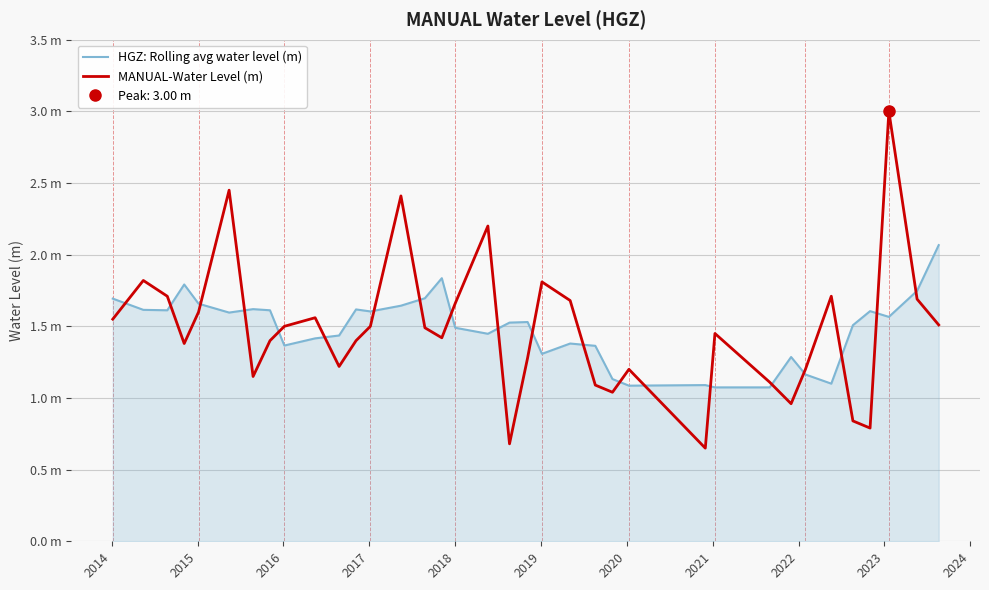

What is the value of the MANUAL-Water Level (m) point at the 12th from the left?

1.4